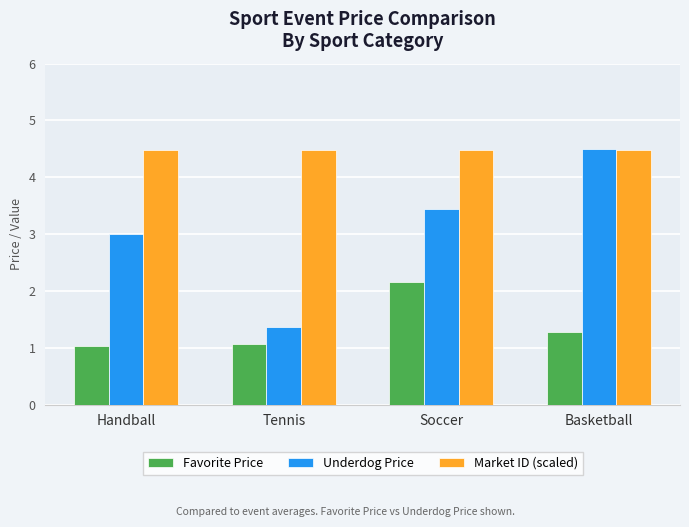

How many bars are there in total?

12